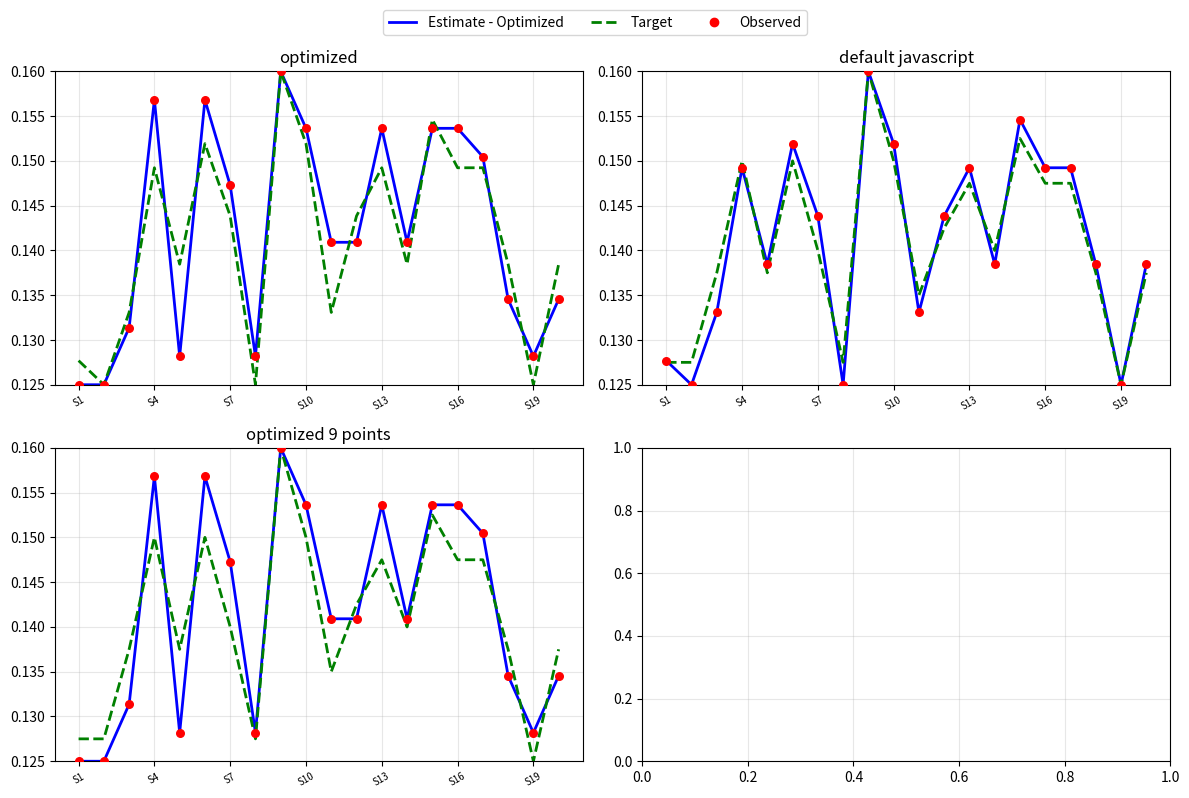

At which category is the sum across all series the highest?

8